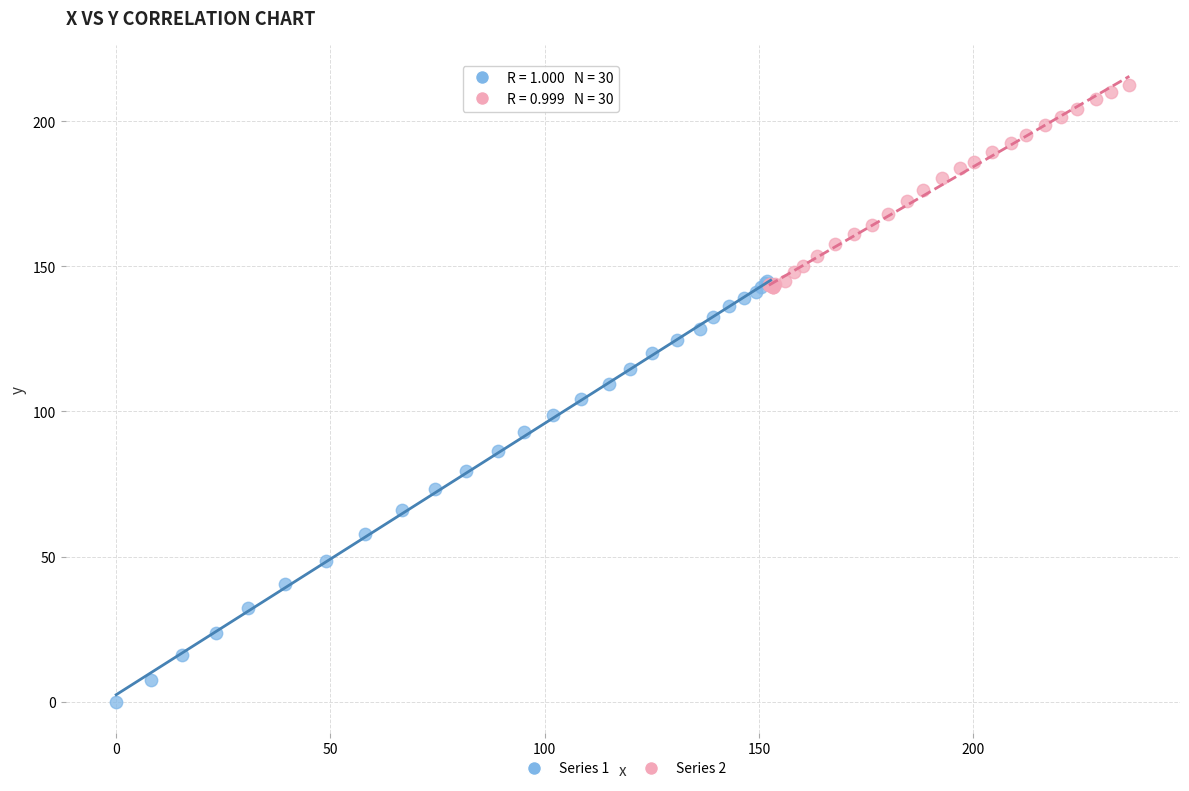

What are all the series names shown in the legend?

Series 1, Series 2